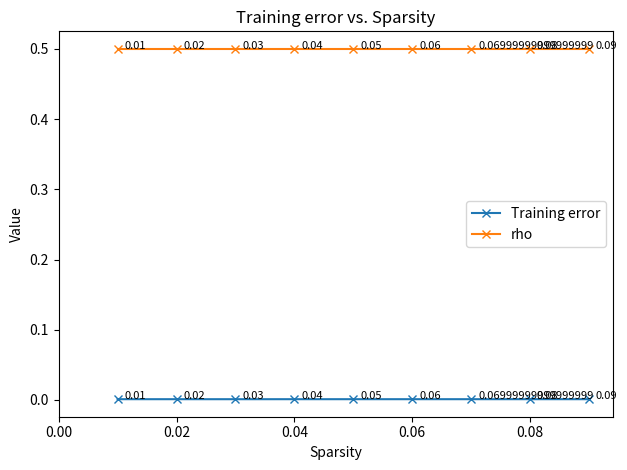

Which series has the widest spread of values?

Training error